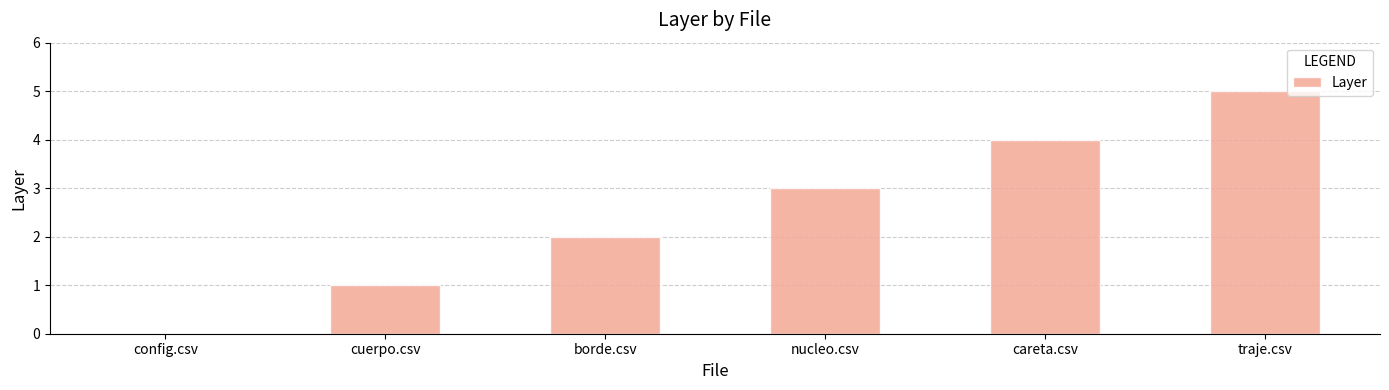

What is the sum of all values?

15